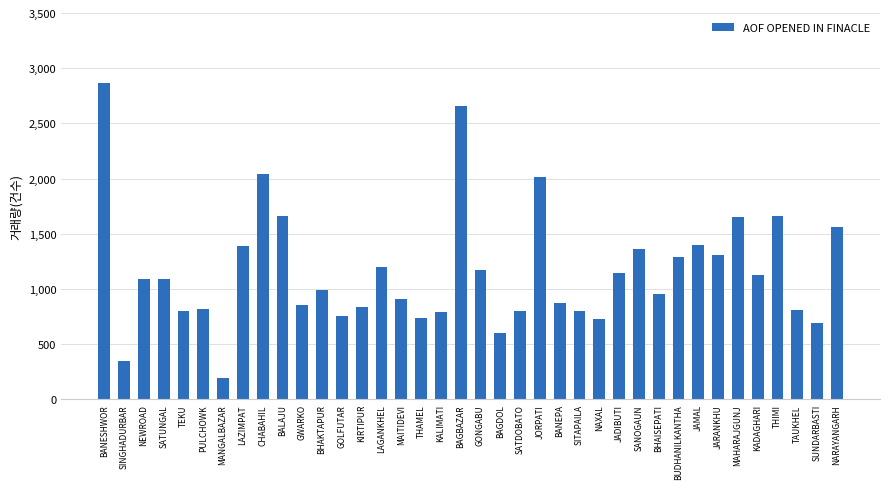

Is it true that the value at NARAYANGARH is 2358?

False